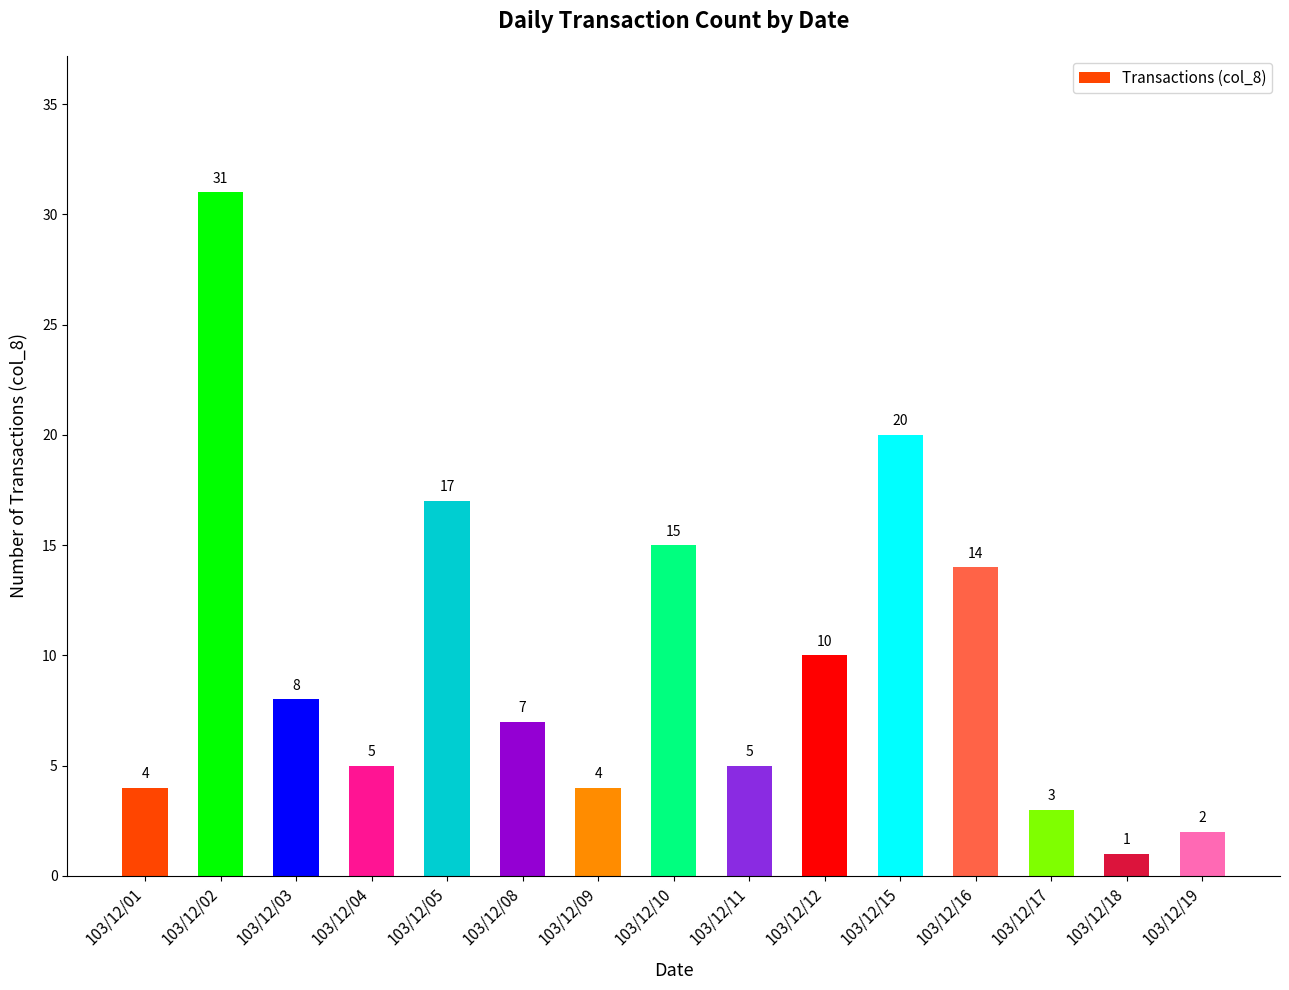

Between 103/12/02 and 103/12/03, which is larger?

103/12/02